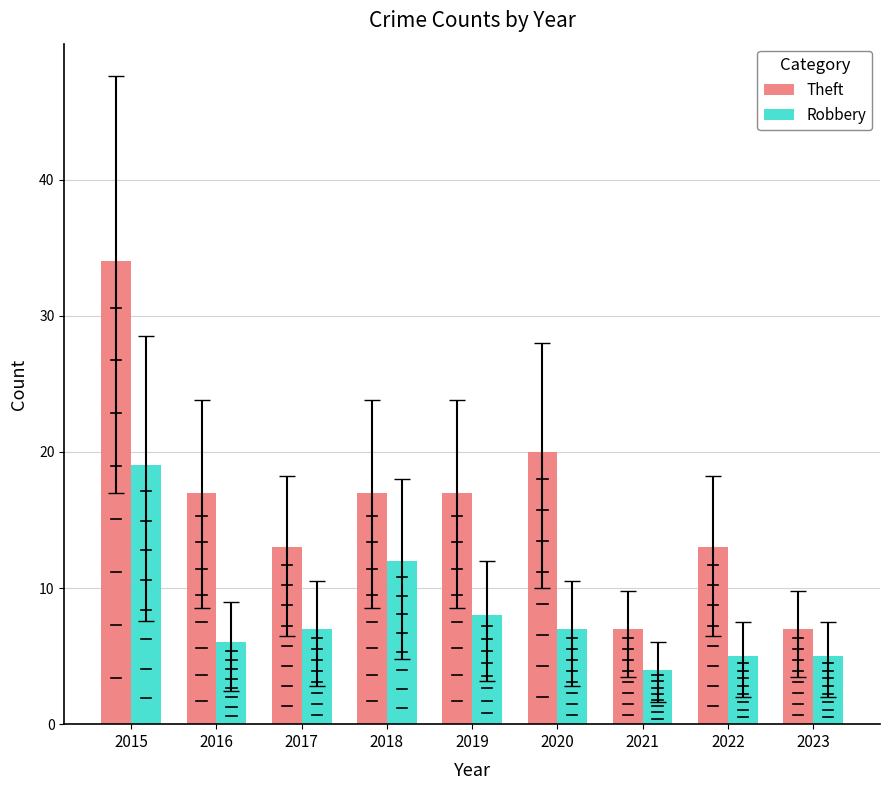

What is the total value across all series at 2022?

18